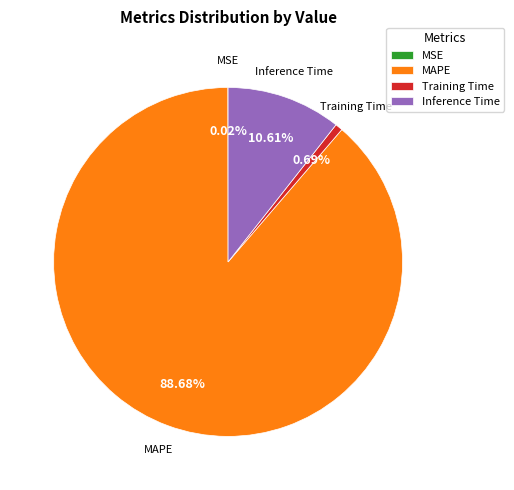

To the nearest percent, what is the average slice percentage?

25%